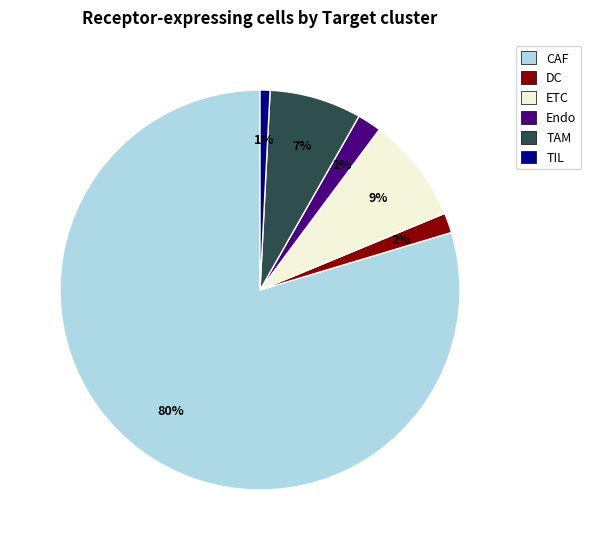

Which slice is the largest?

CAF